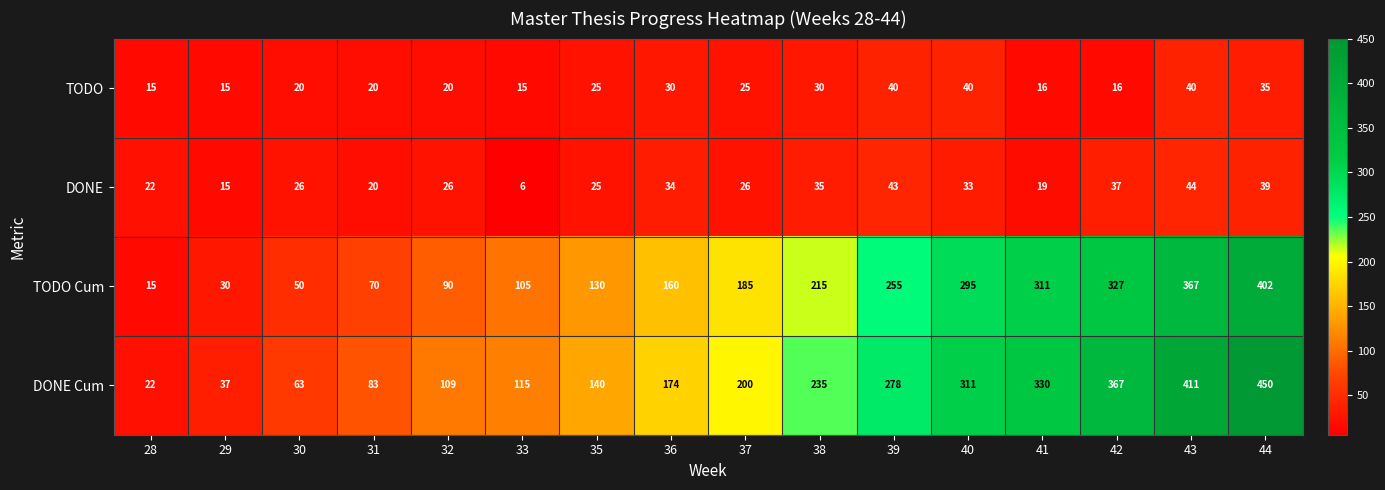

At which label does DONE Cum reach its peak?

44